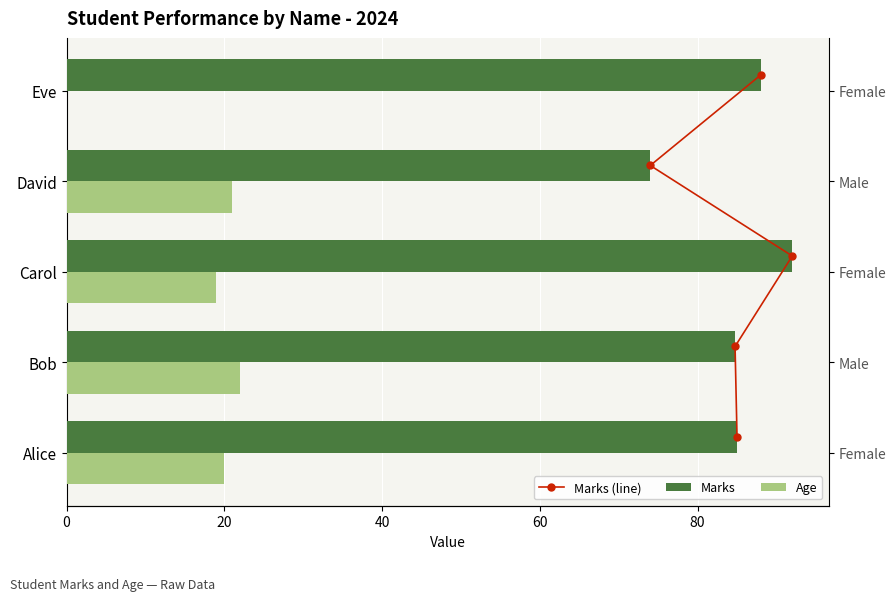

Is it true that Marks equals 85.0 at Alice?

True